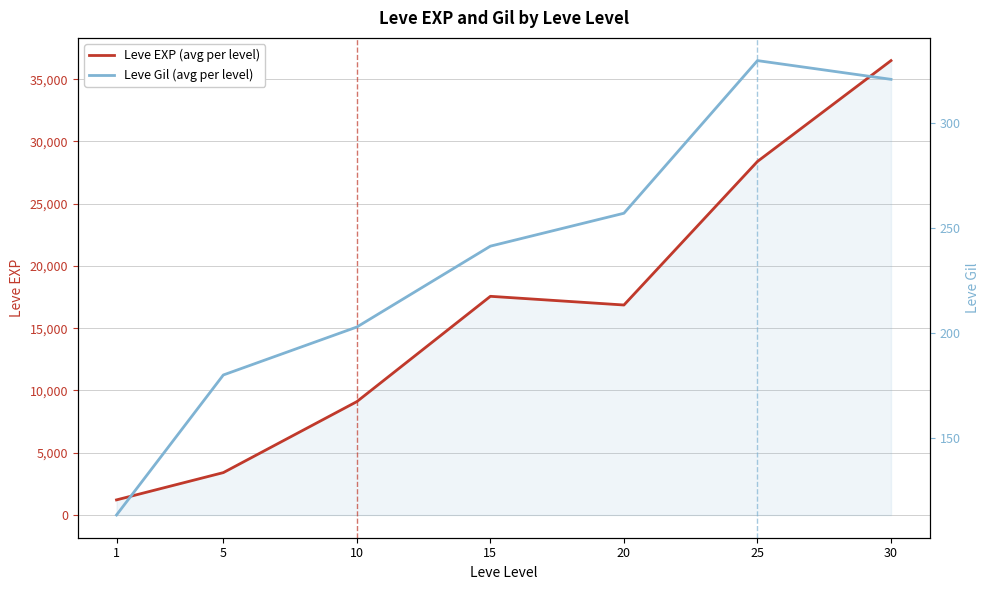

Which series has the largest range (max minus min)?

Leve EXP (avg per level)